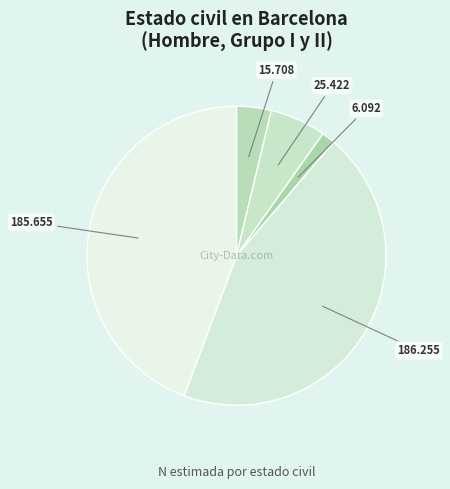

Rank the categories by value from highest to lowest.

Soltero/a, Casado/a, Divorciado/a, Viudo/a, Separado/a